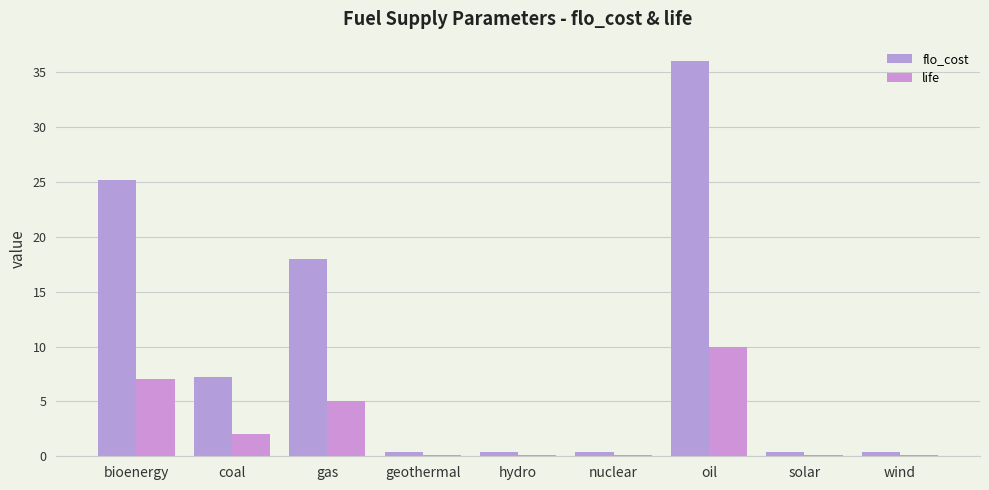

Rank the categories by flo_cost value from lowest to highest.

geothermal, hydro, nuclear, solar, wind, coal, gas, bioenergy, oil